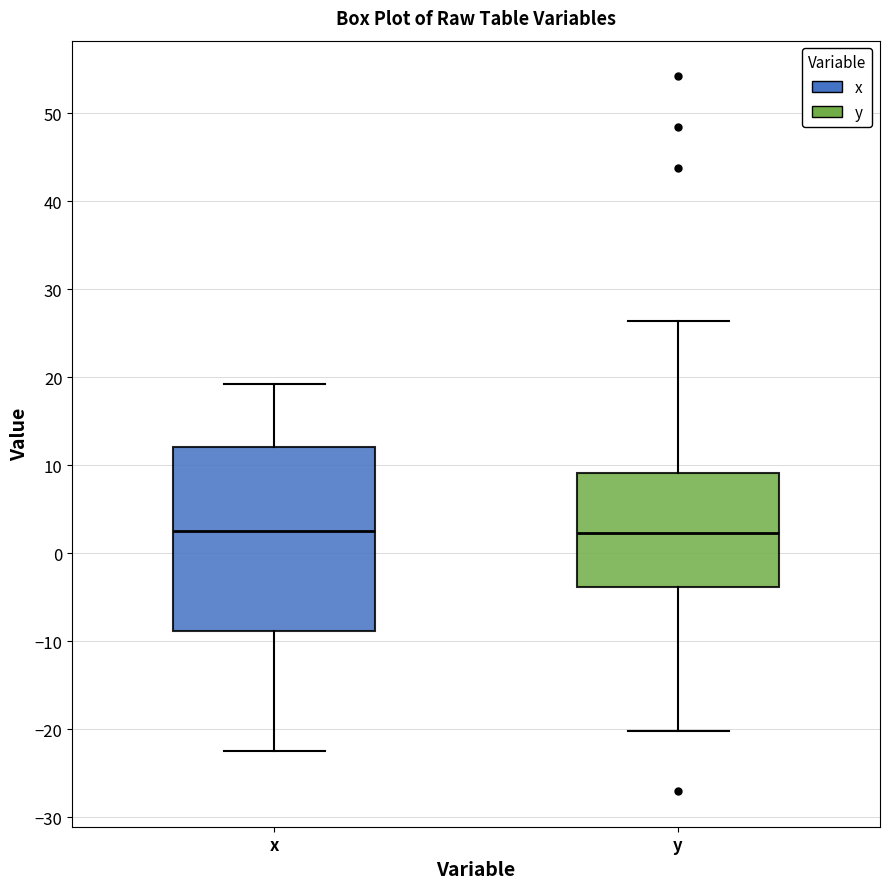

Comparing the boxes themselves (not the whiskers), which one is the tallest?

x